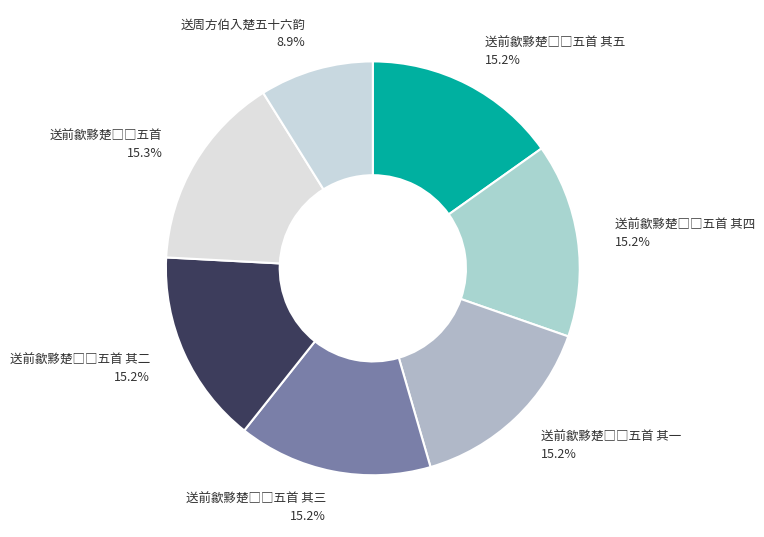

What is the smallest slice in the pie chart?

送周方伯入楚五十六韵